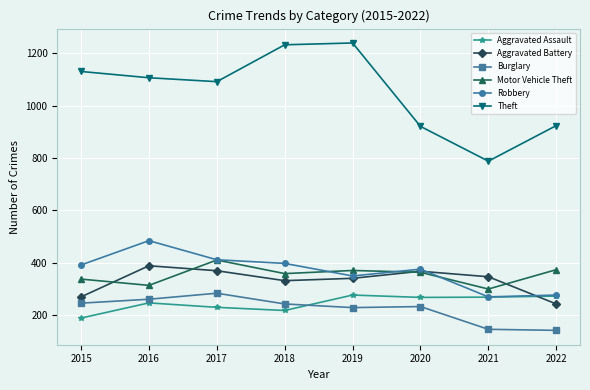

What is the spread (max minus min) of values at 2020?

689